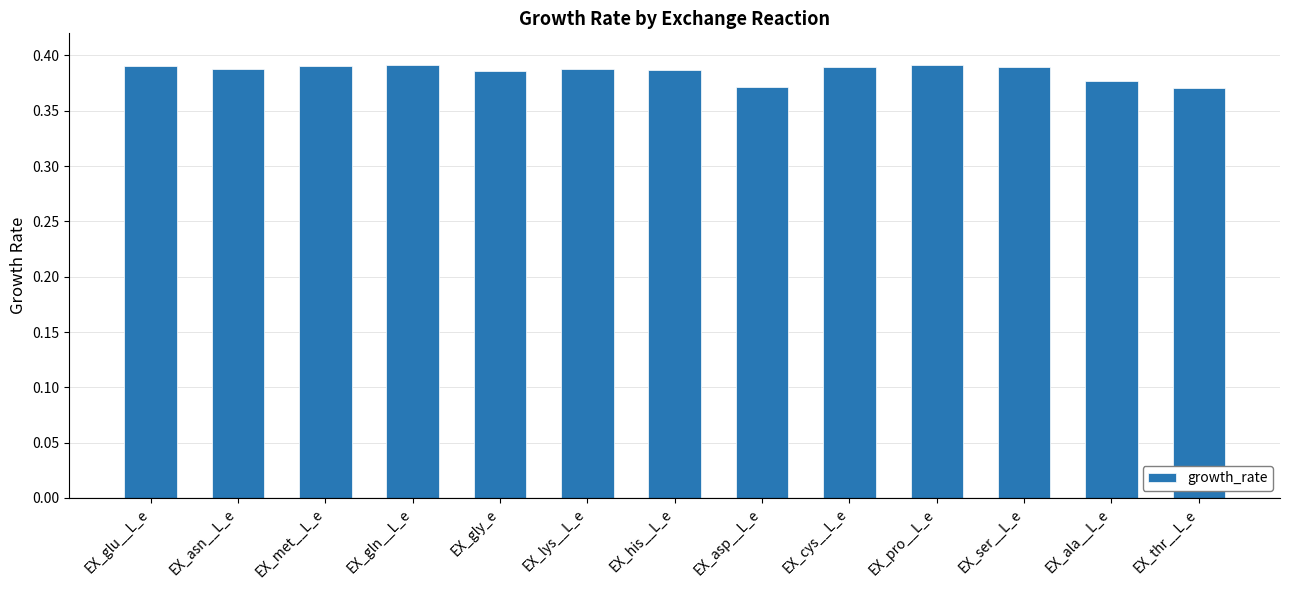

How many categories are shown in the chart?

13